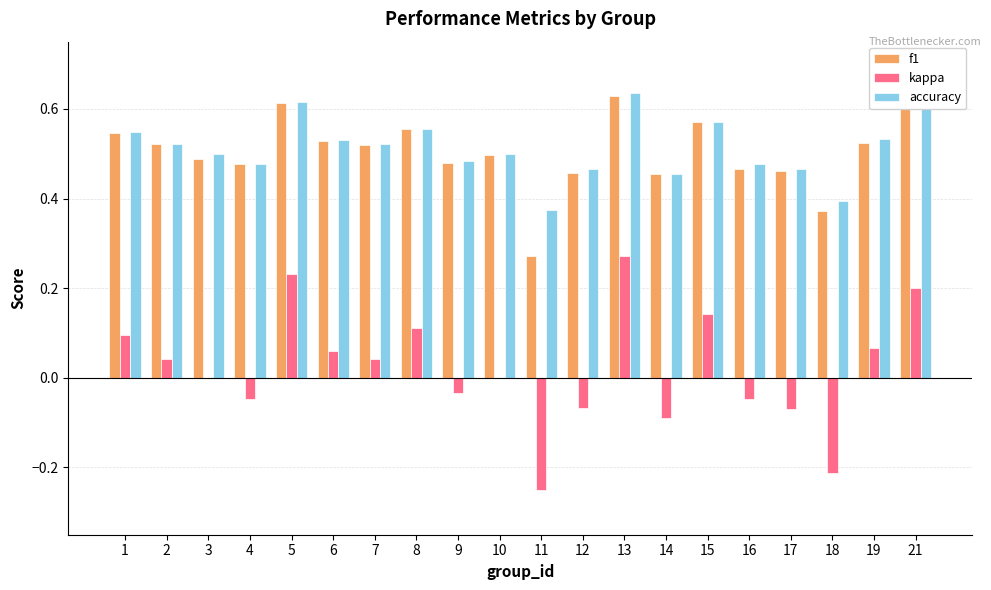

What is the sum of the f1 values at 5 and 7?

1.1